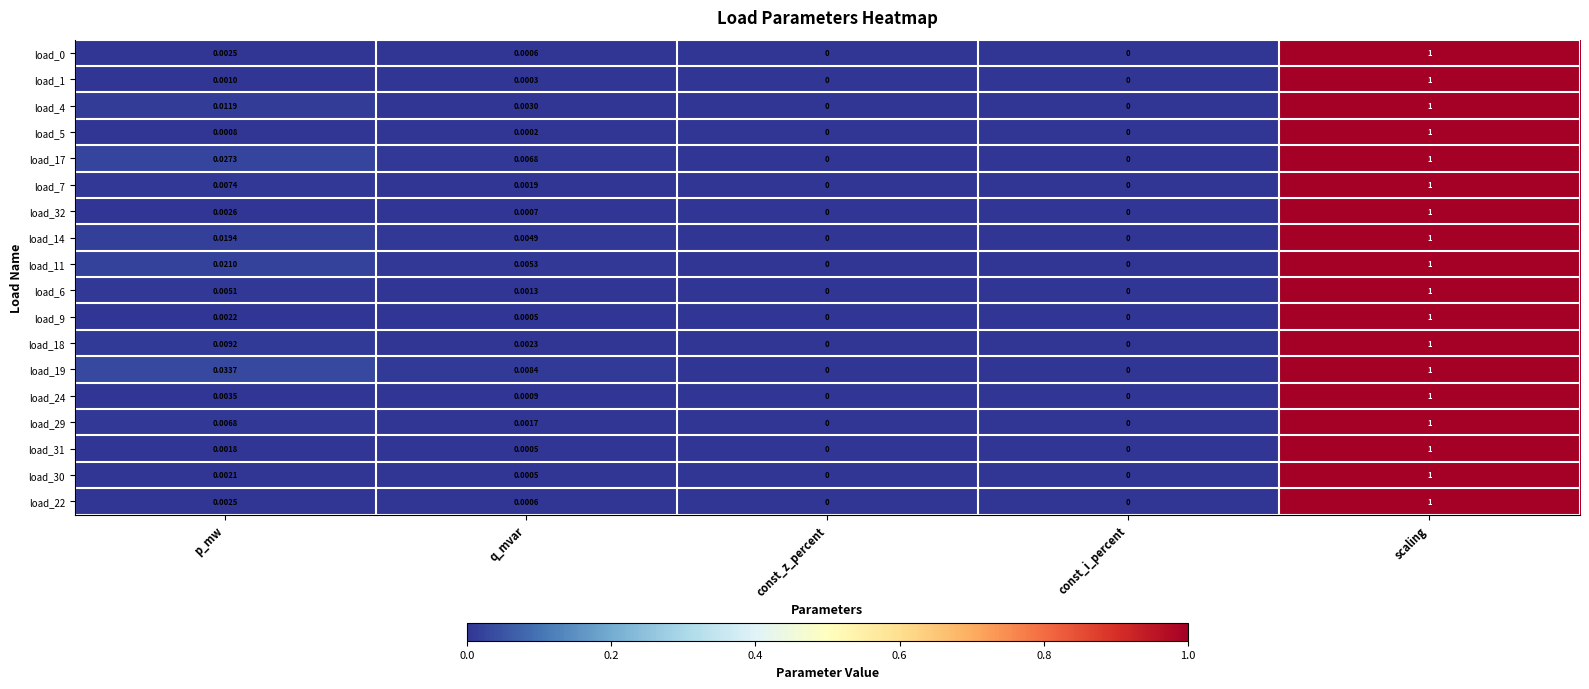

At which category is the sum across all series the highest?

scaling